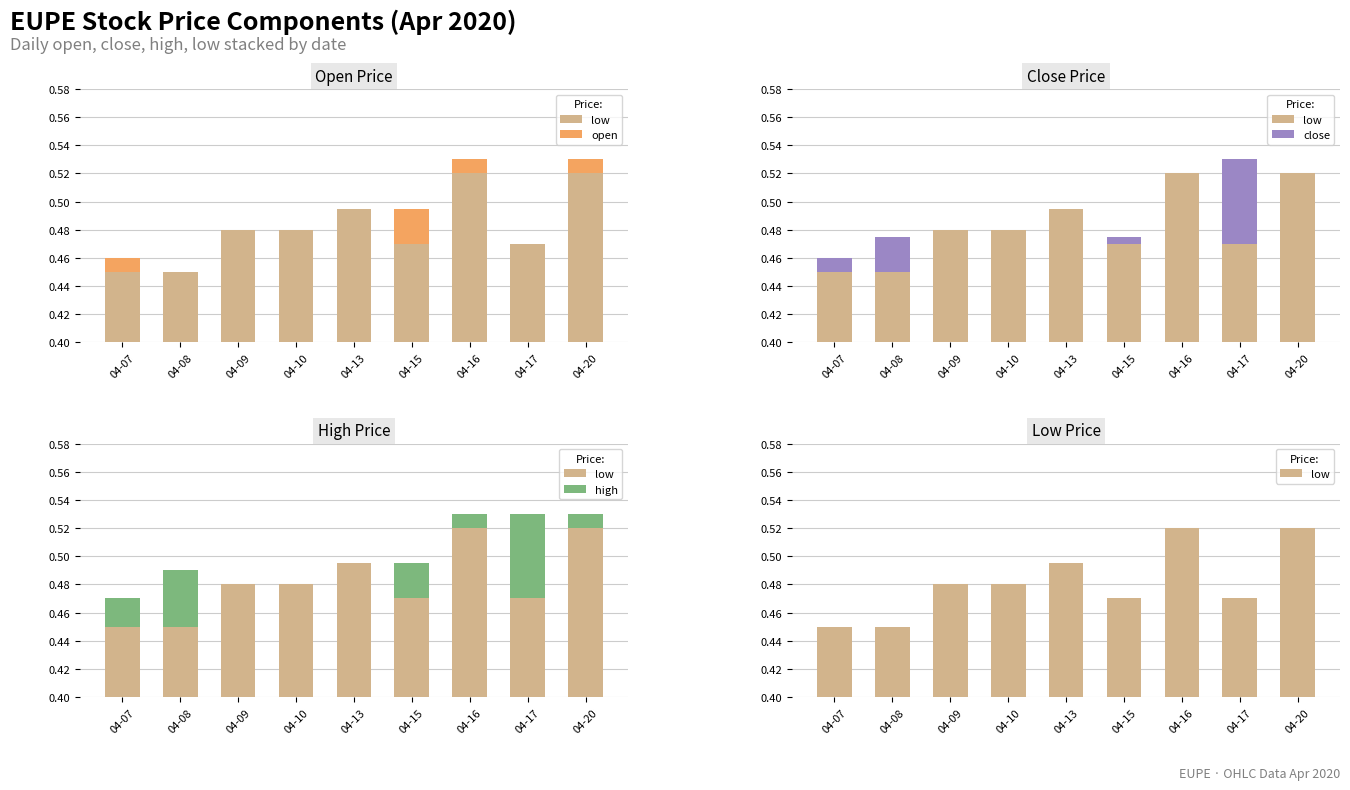

What is the total value across all series at 04-08?

0.5